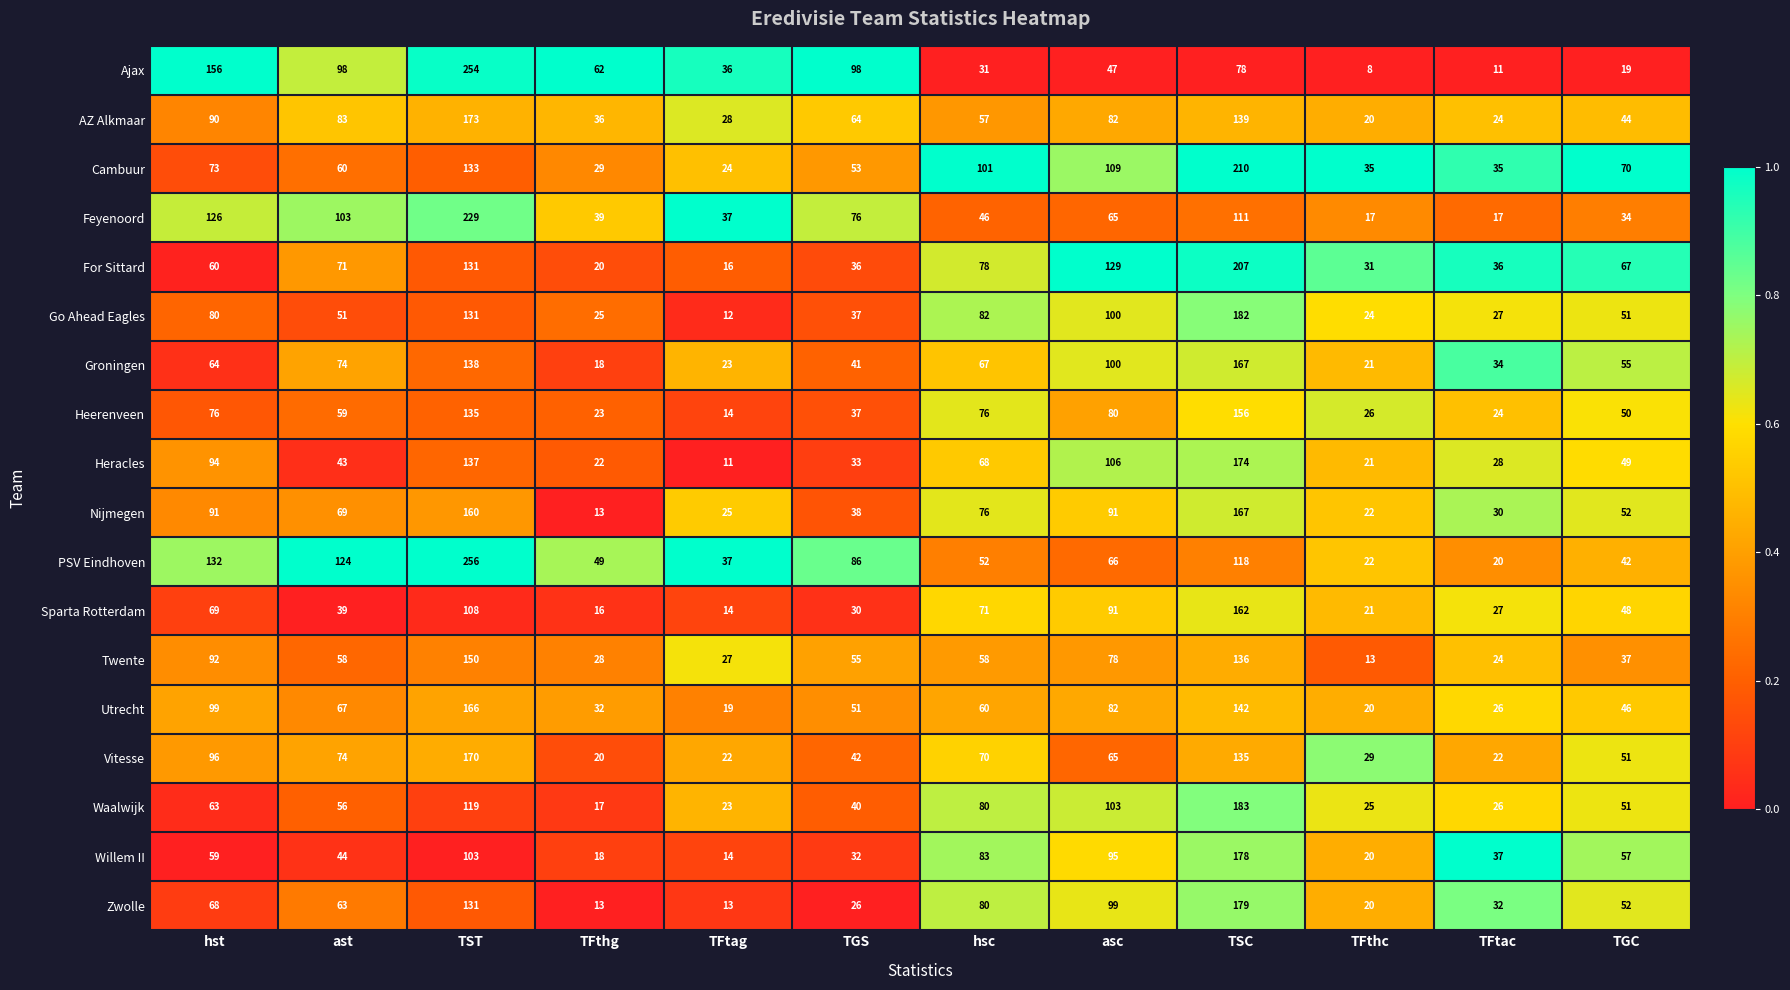

What is the total value across all series at TFtac?

480